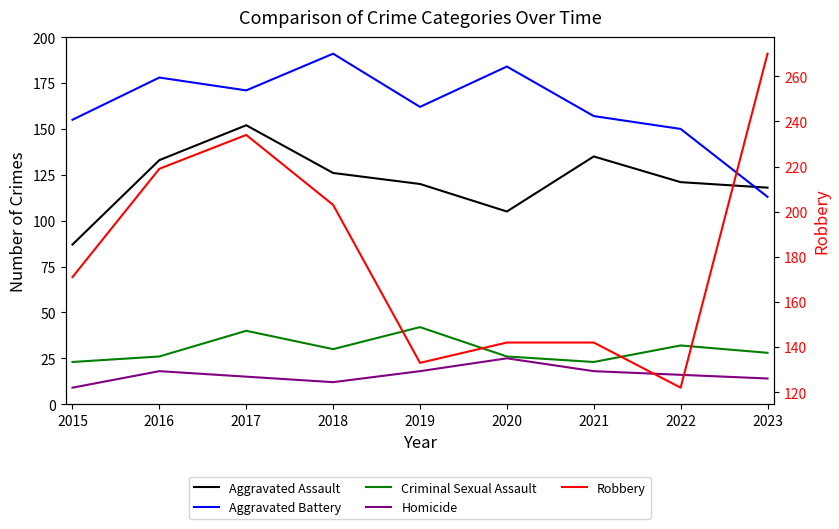

How many interior local peaks does the Criminal Sexual Assault series have?

3